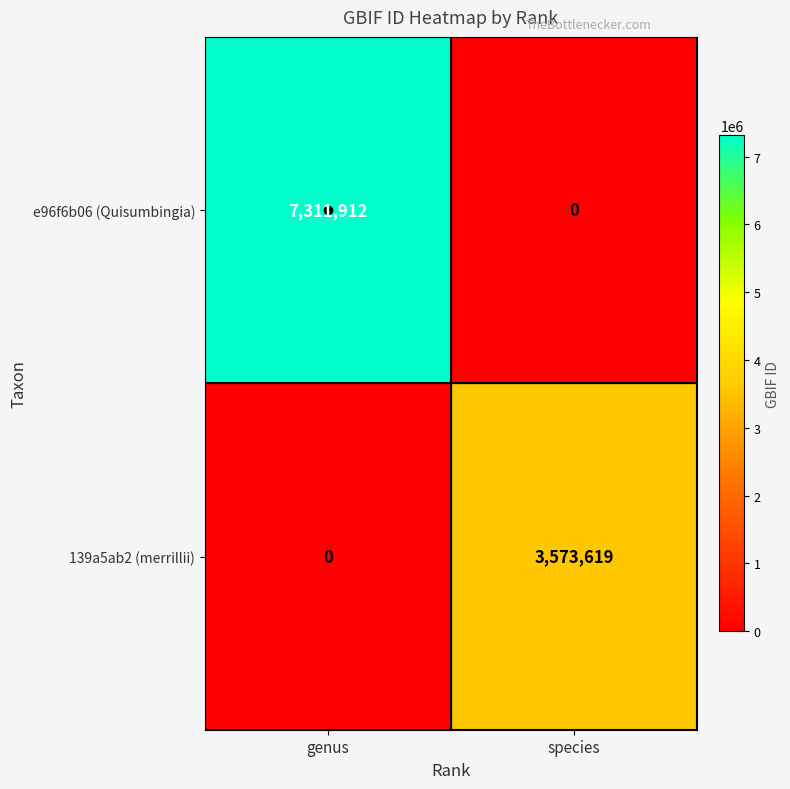

What is the maximum value shown in the chart?

7311912